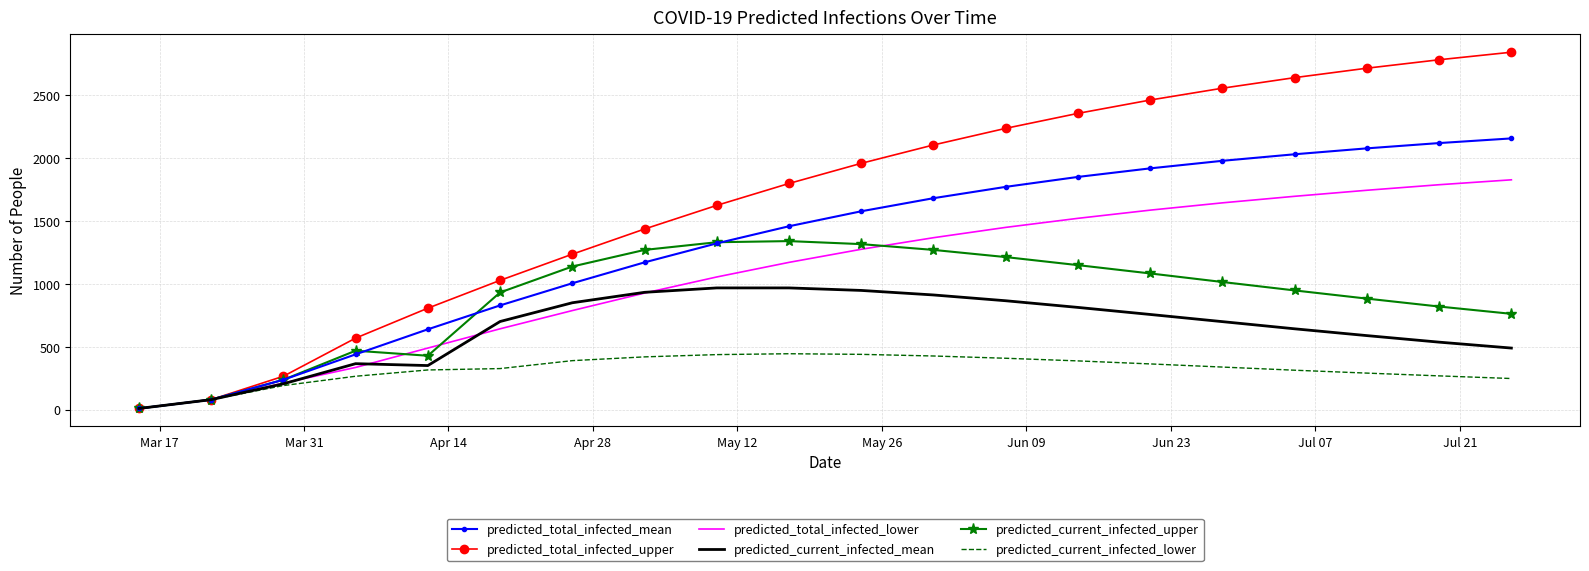

What is the greatest value displayed?

2841